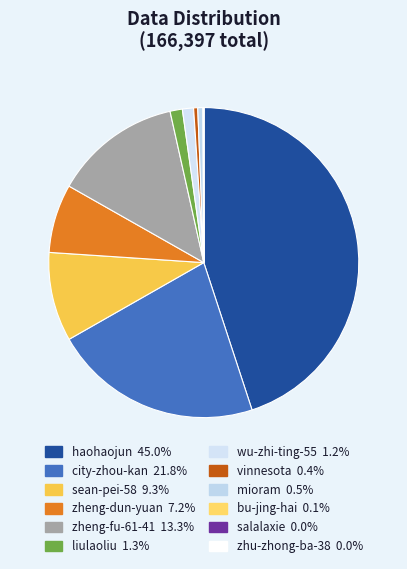

Does zheng-fu-61-41 account for over 50% of the chart?

No